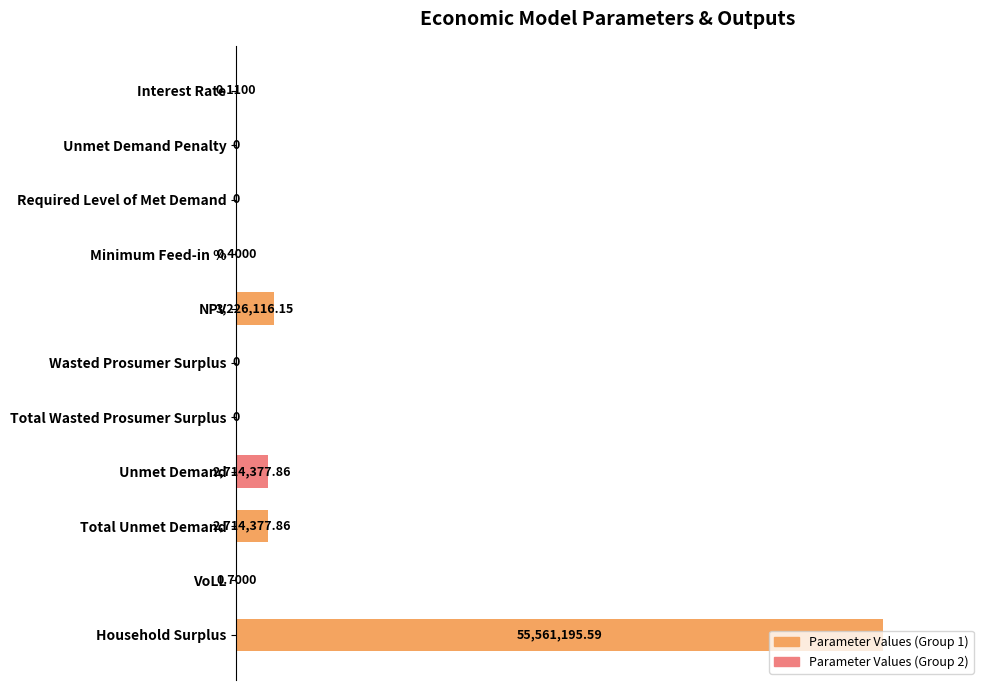

Are the bars horizontal?

Yes